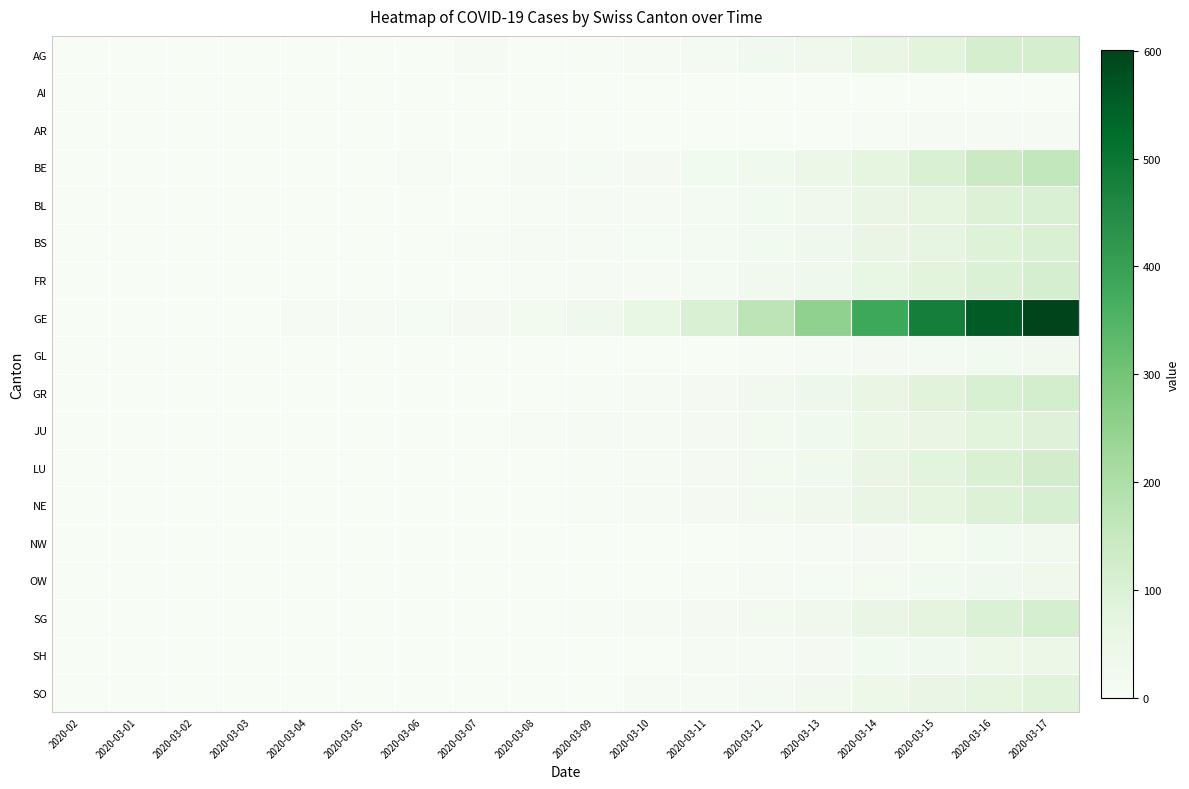

Which series has the largest total across all categories?

GE